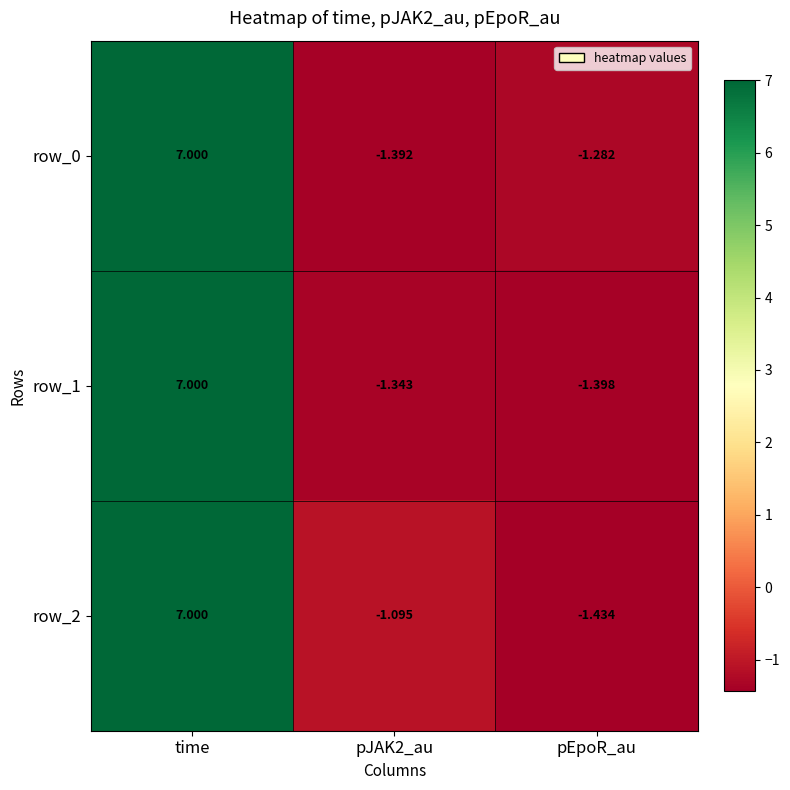

At which category is the sum across all series the highest?

time